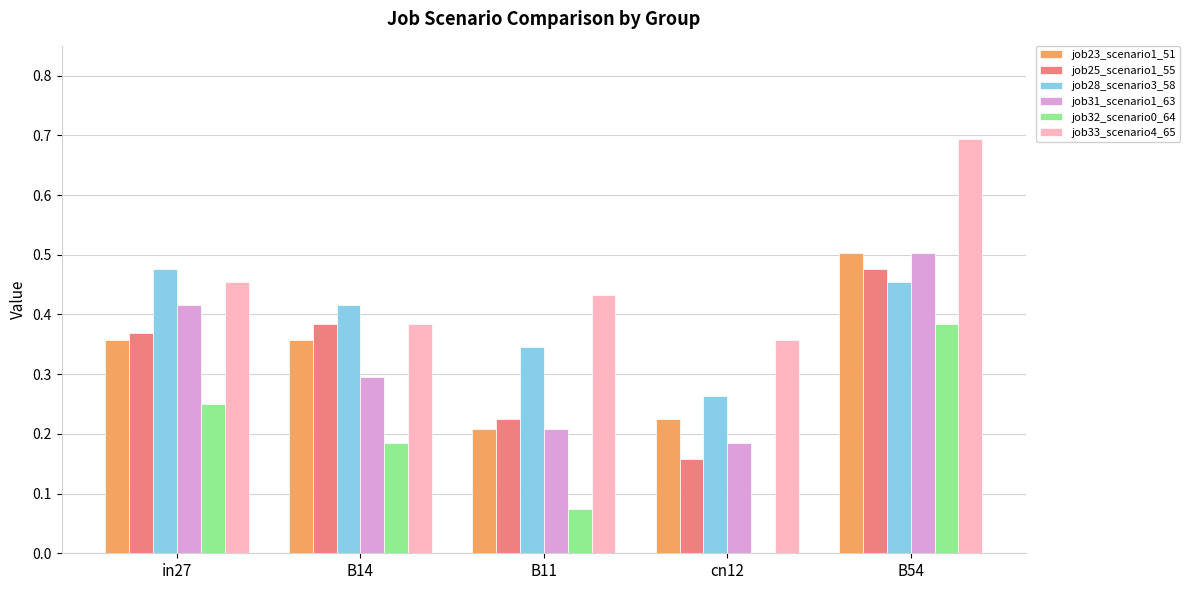

What is the sum of the job28_scenario3_58 values at cn12 and B11?

0.6